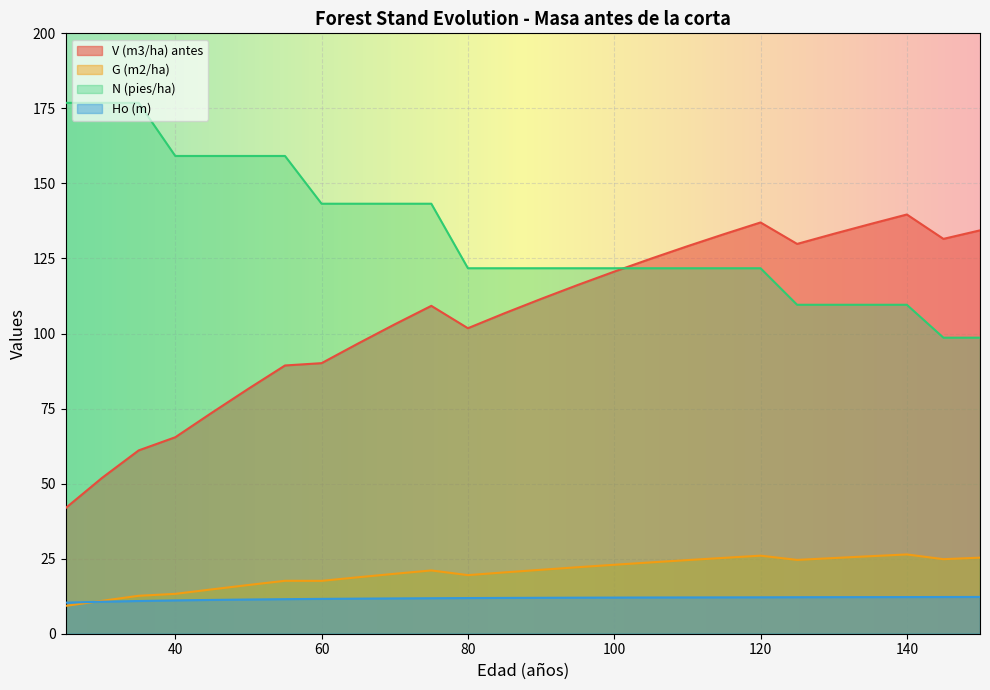

What are all the series names shown in the legend?

V (m3/ha) antes, G (m2/ha), N (pies/ha), Ho (m)